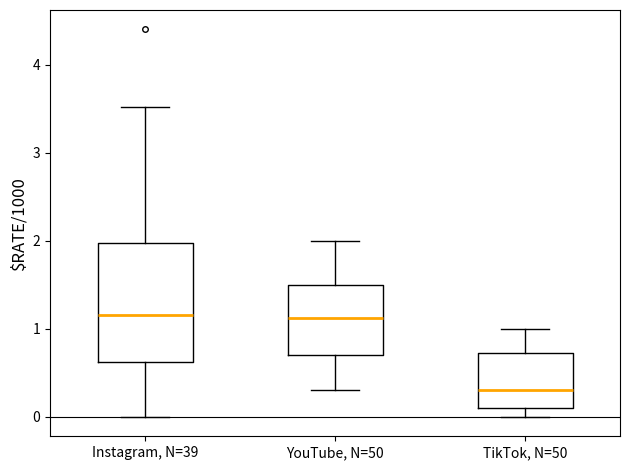

Where does the median line of the box for Instagram, N=39 sit on the y-axis? The values are not printed on the chart, so give them approximately, as read against the axis.

1.2